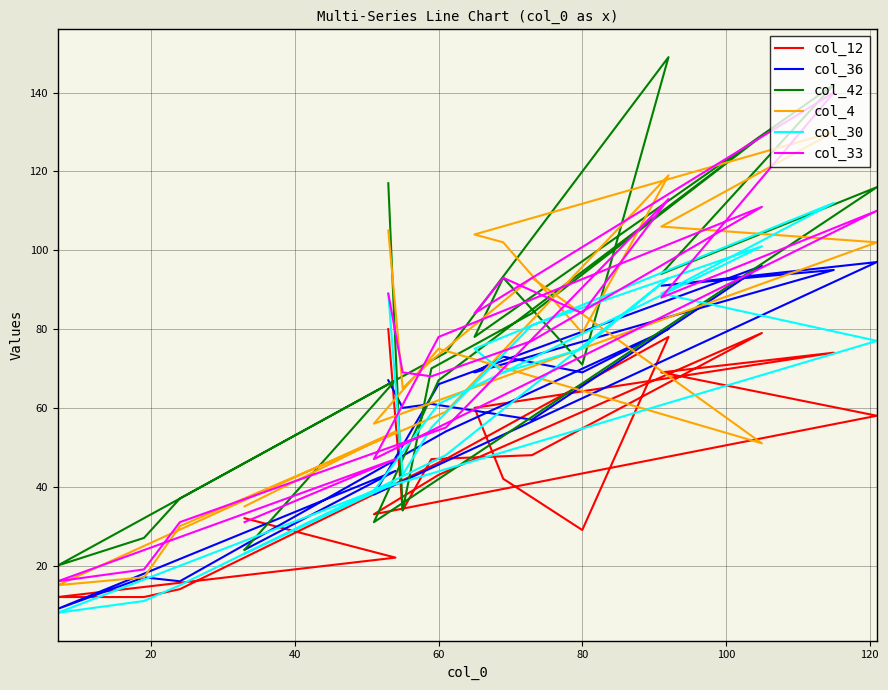

How many times do col_36 and col_42 cross each other?

4